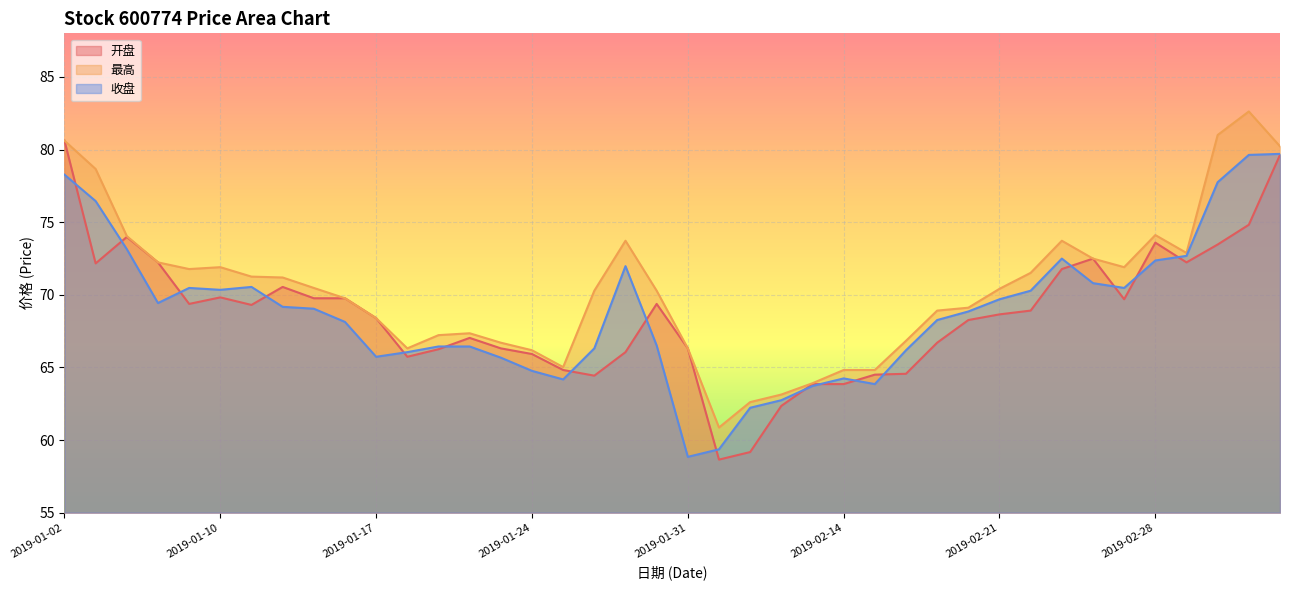

What is the difference between the highest and lowest values at 2019-01-29?

7.7